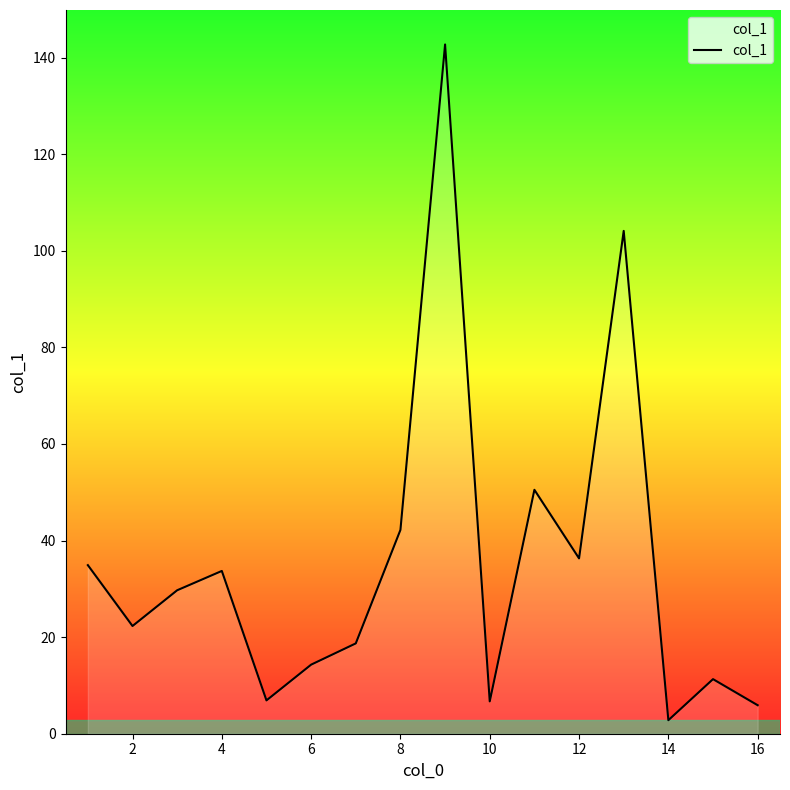

True or false: there are more than 0 points higher than both neighbors.

True